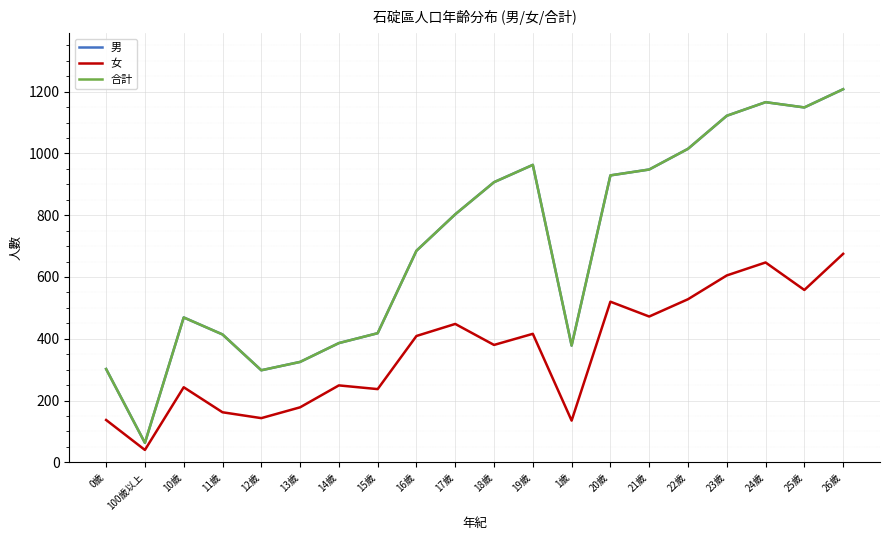

What is the minimum value shown in the chart?

40